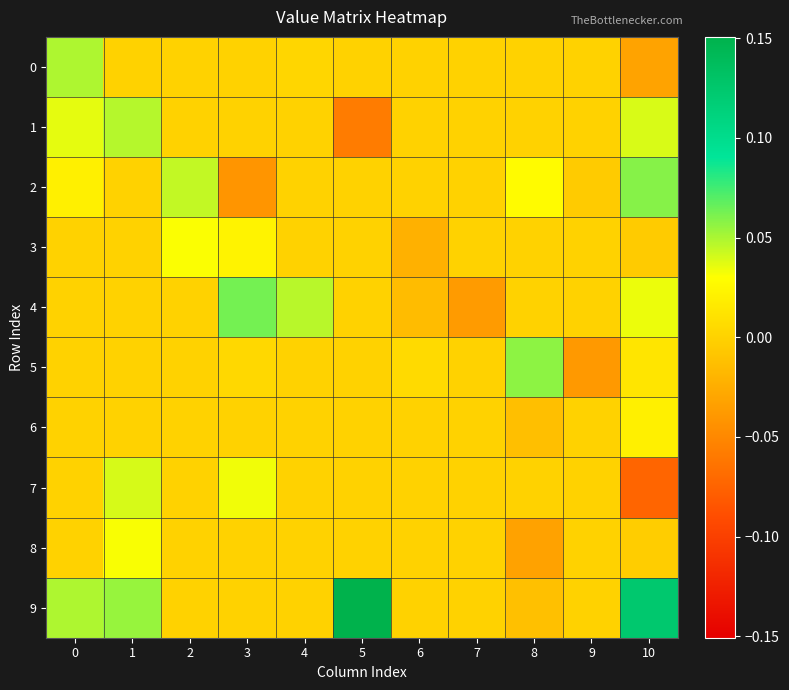

What is the minimum value shown in the chart?

-0.1